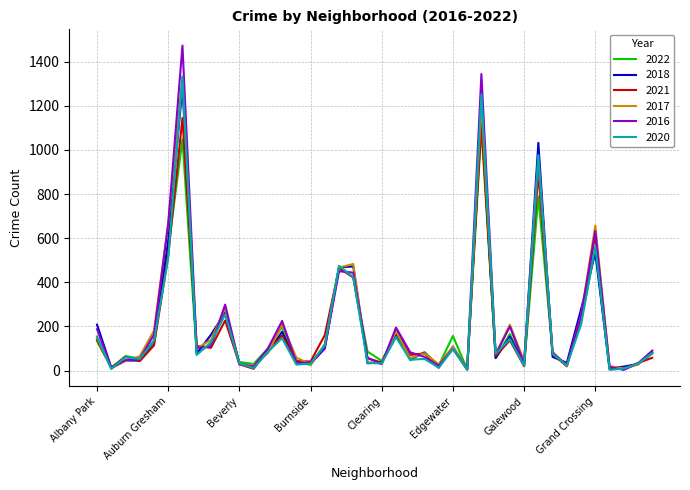

What is the maximum value shown in the chart?

1473